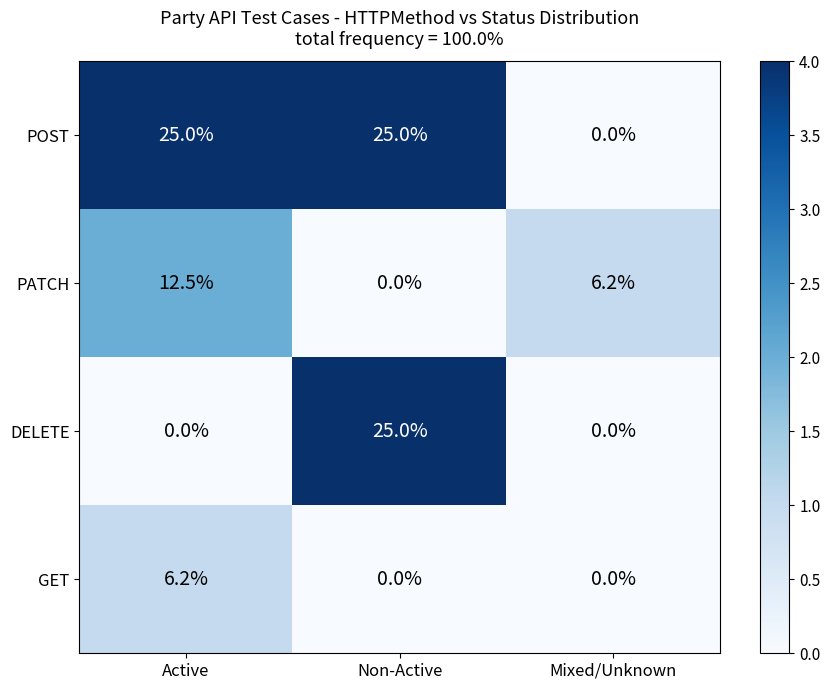

Reading right to left, transcribe all the data shown in this chart.

POST: Mixed/Unknown=0.0	Non-Active=25.0	Active=25.0
PATCH: Mixed/Unknown=6.2	Non-Active=0.0	Active=12.5
DELETE: Mixed/Unknown=0.0	Non-Active=25.0	Active=0.0
GET: Mixed/Unknown=0.0	Non-Active=0.0	Active=6.2